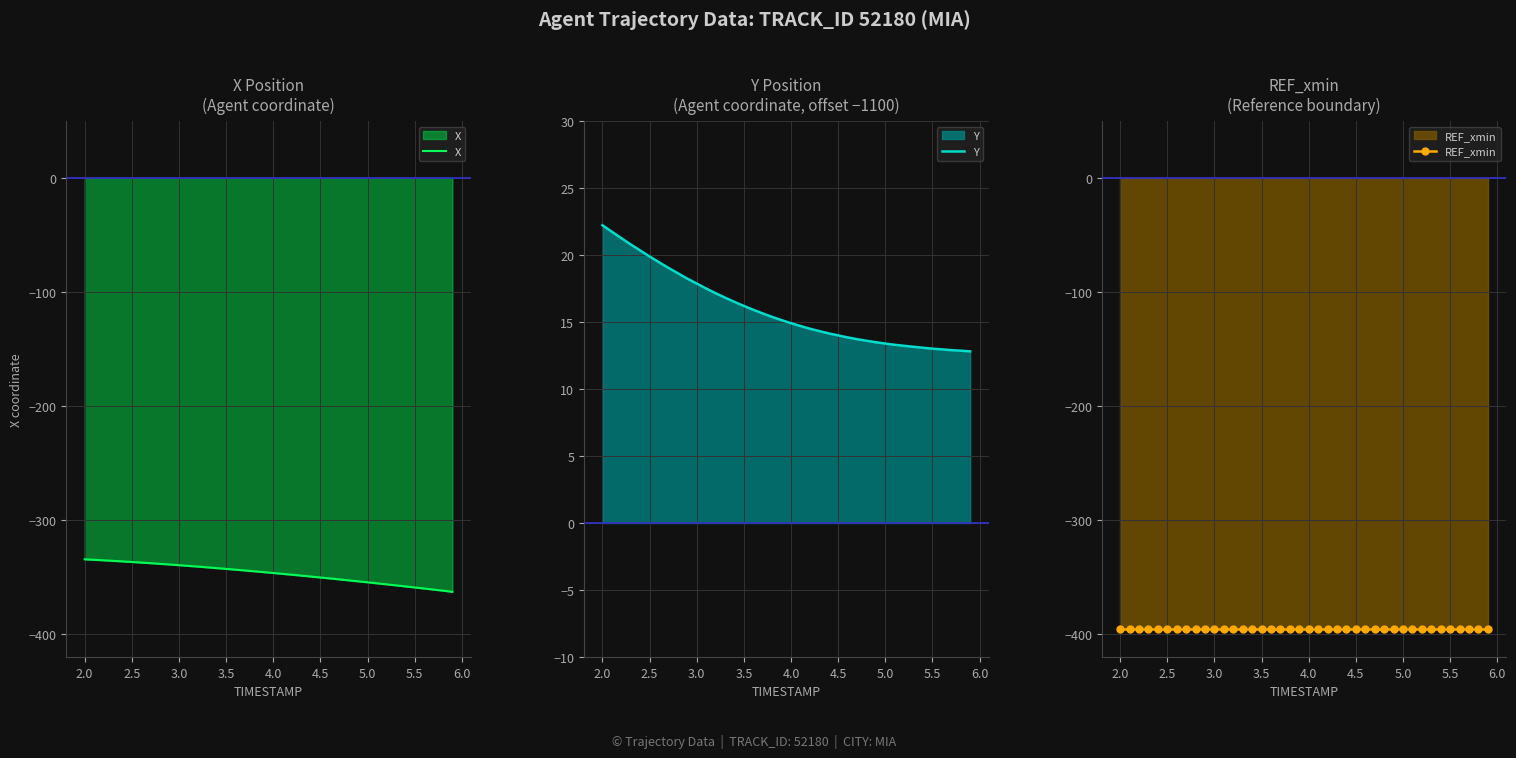

What is the maximum value for X?

-334.4